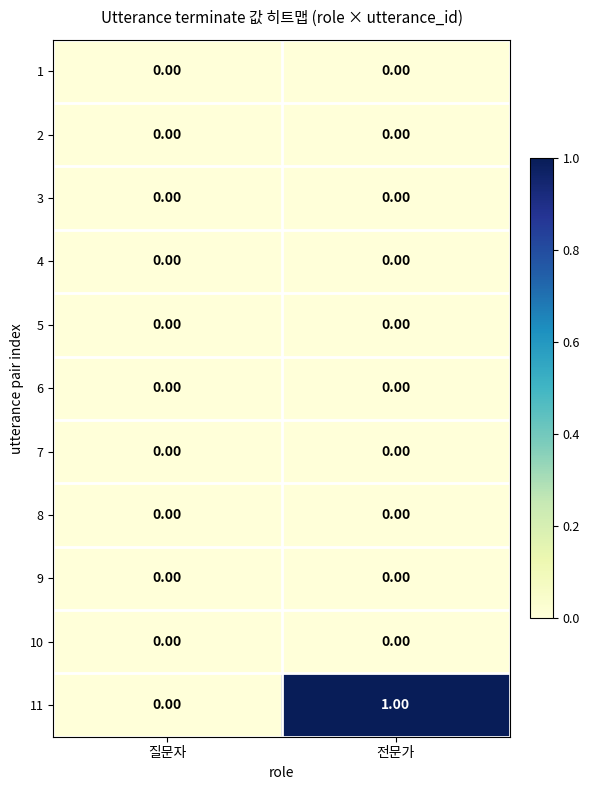

Between 질문자 and 전문가, which series saw the biggest shift?

11